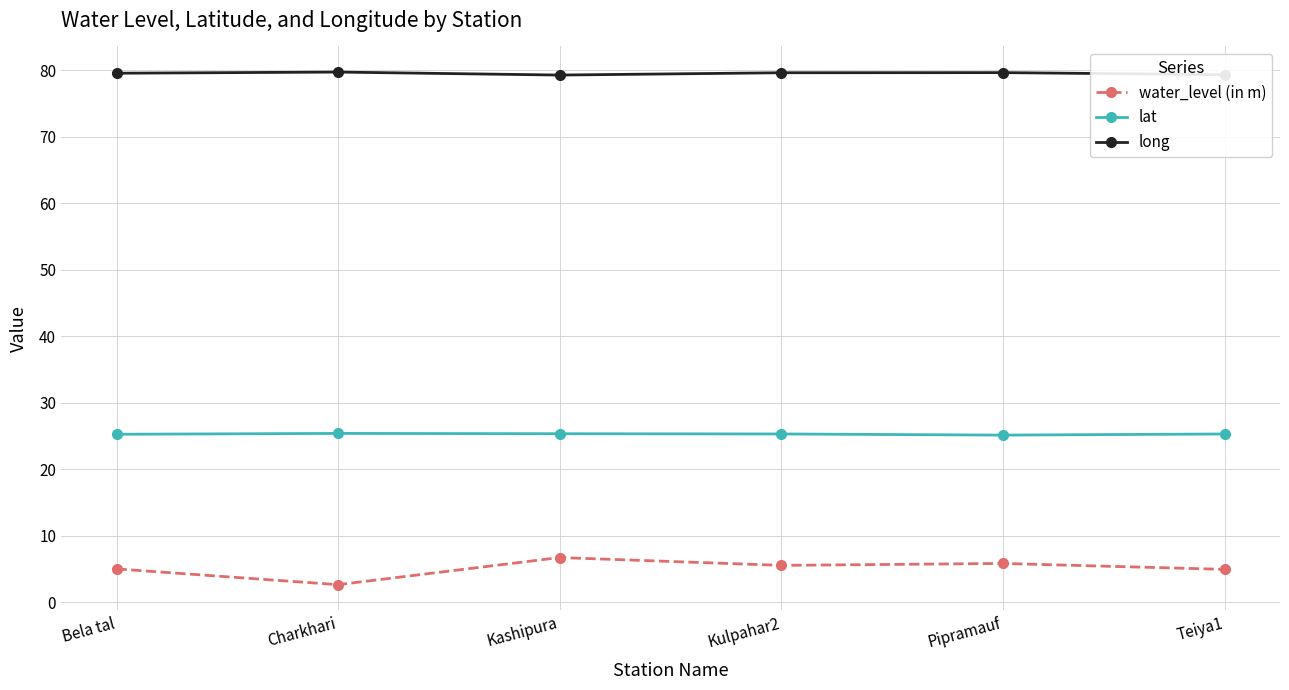

True or false: water_level (in m) and long intersect in this chart.

False